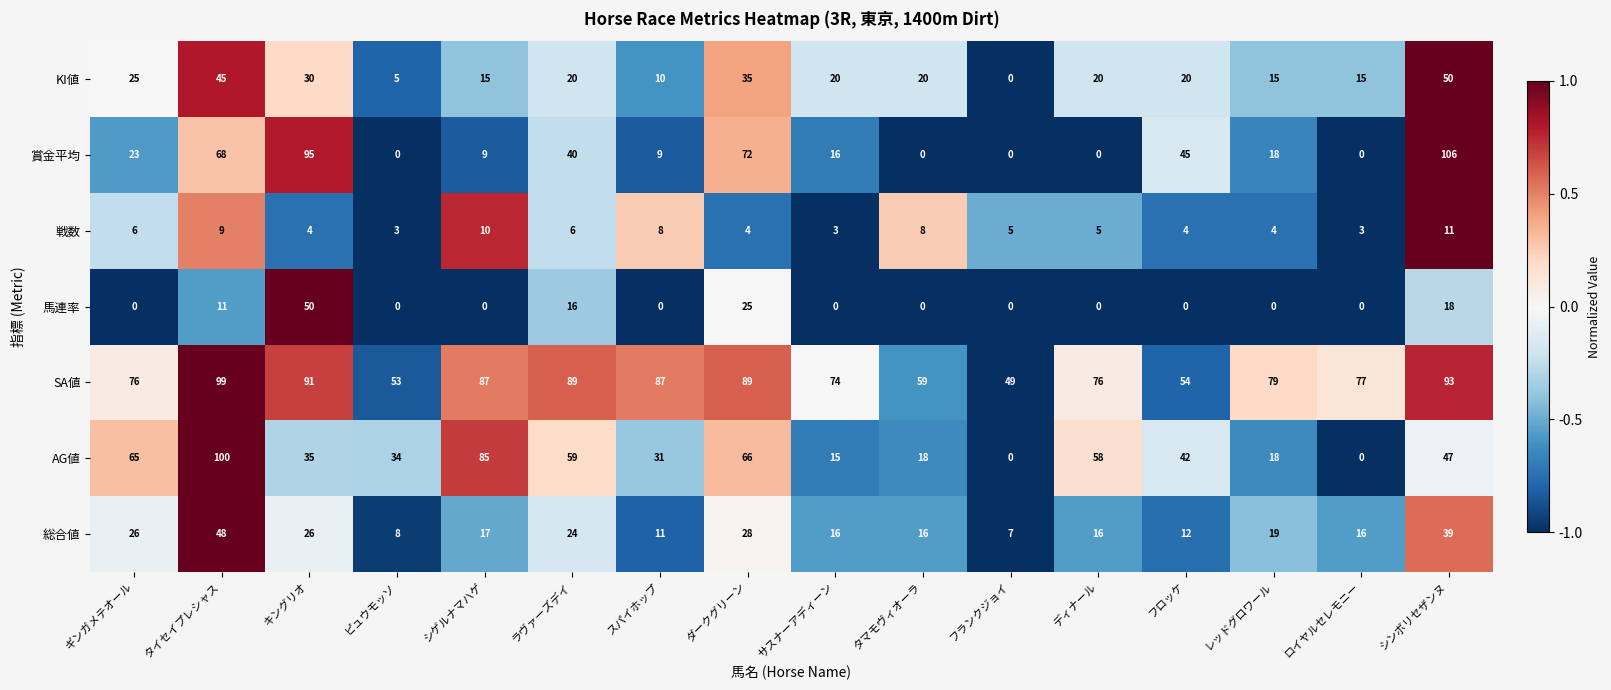

At which label does KI値 reach its peak?

シンボリセザンヌ